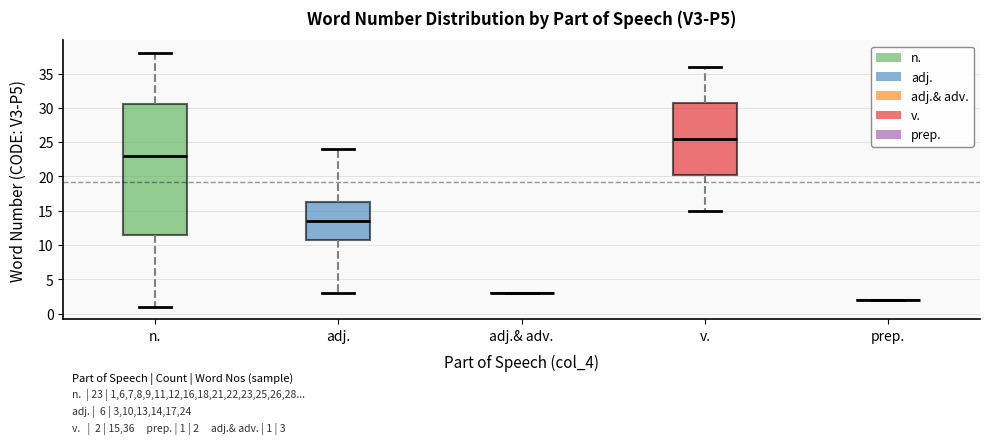

Comparing the boxes themselves (not the whiskers), which one is the tallest?

n.